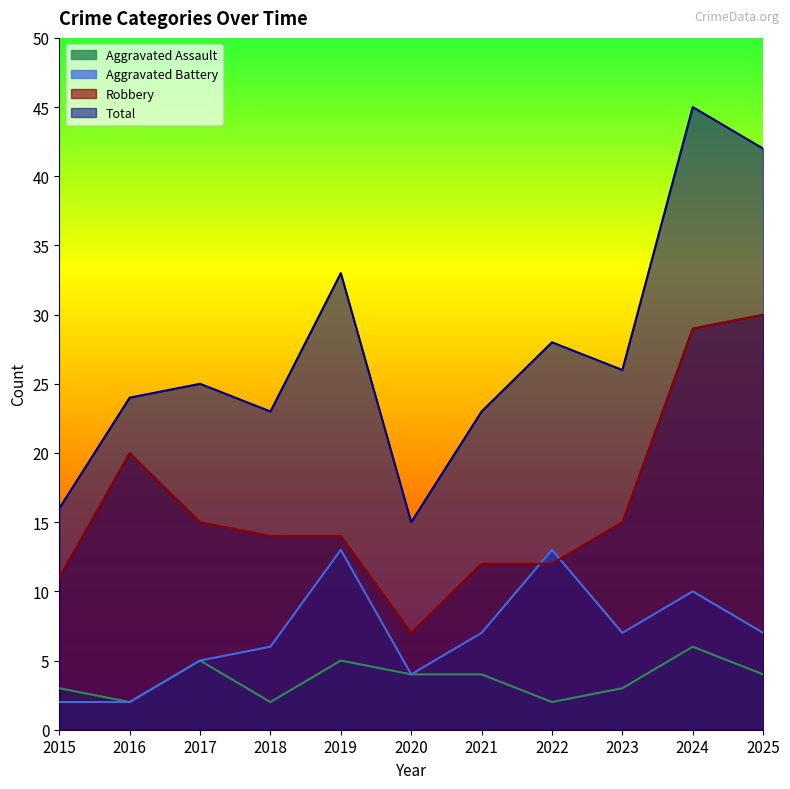

How many lines are shown in the chart?

4